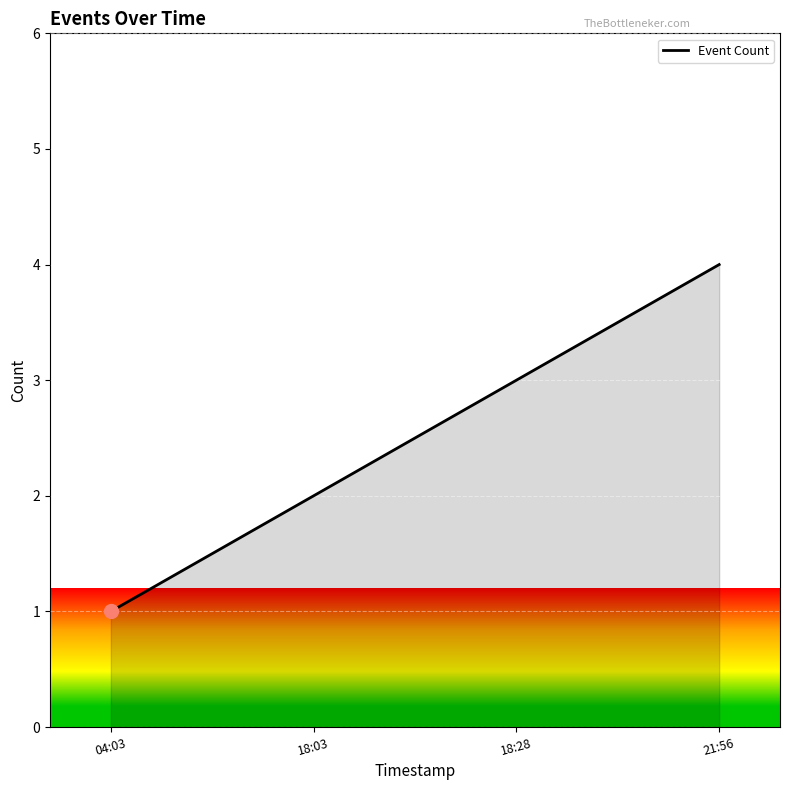

What is the ratio of the value at 18:28 to the value at 04:03?

3.0